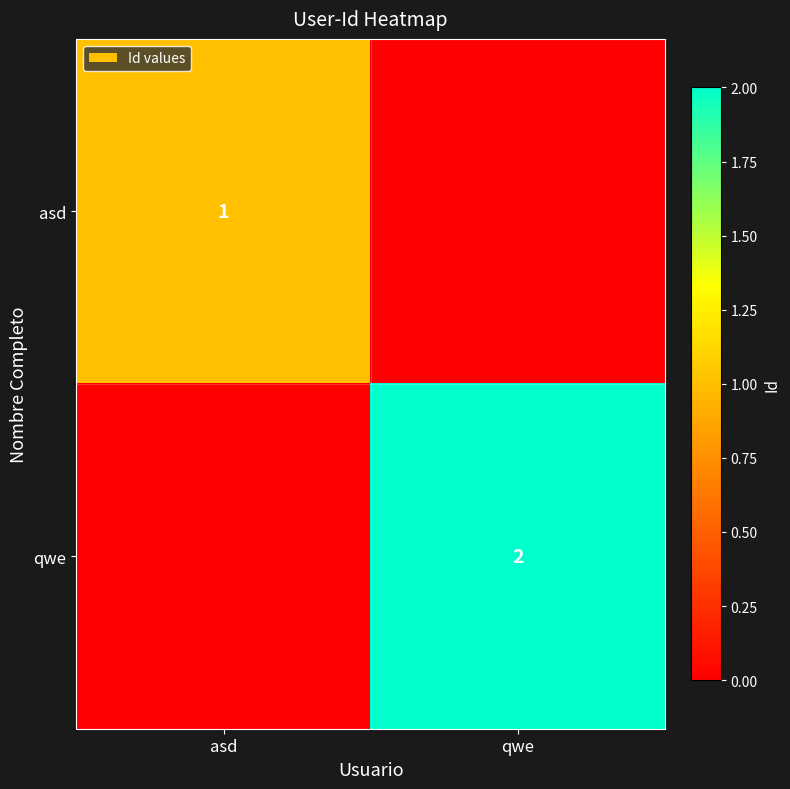

Which category has the highest value across all series?

qwe